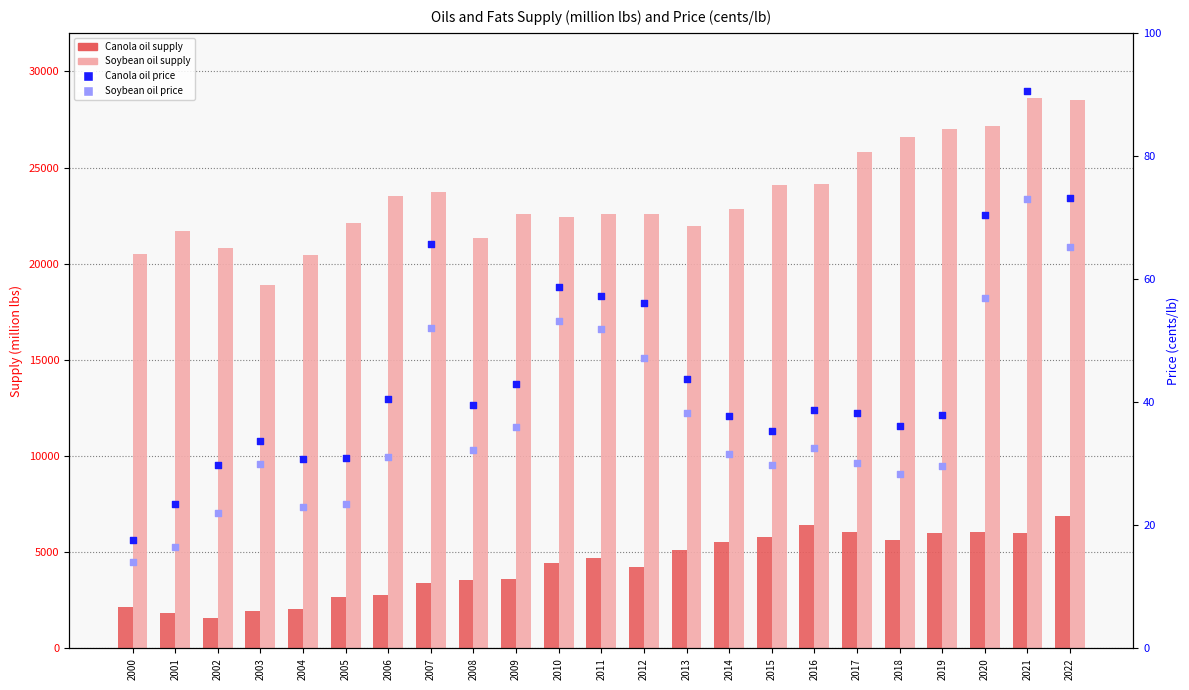

Which series contains the lowest Y value?

Soybean oil price